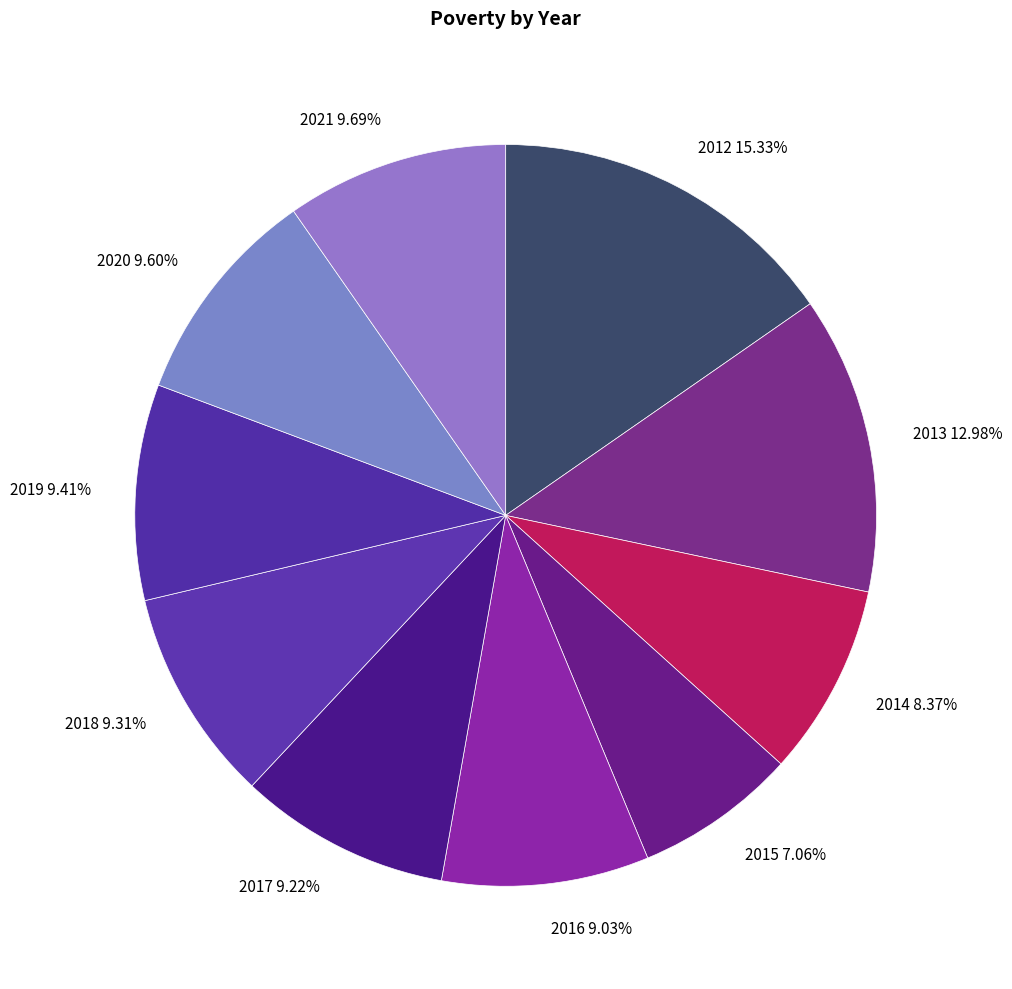

True or false: 2017 accounts for 9% of the total.

True